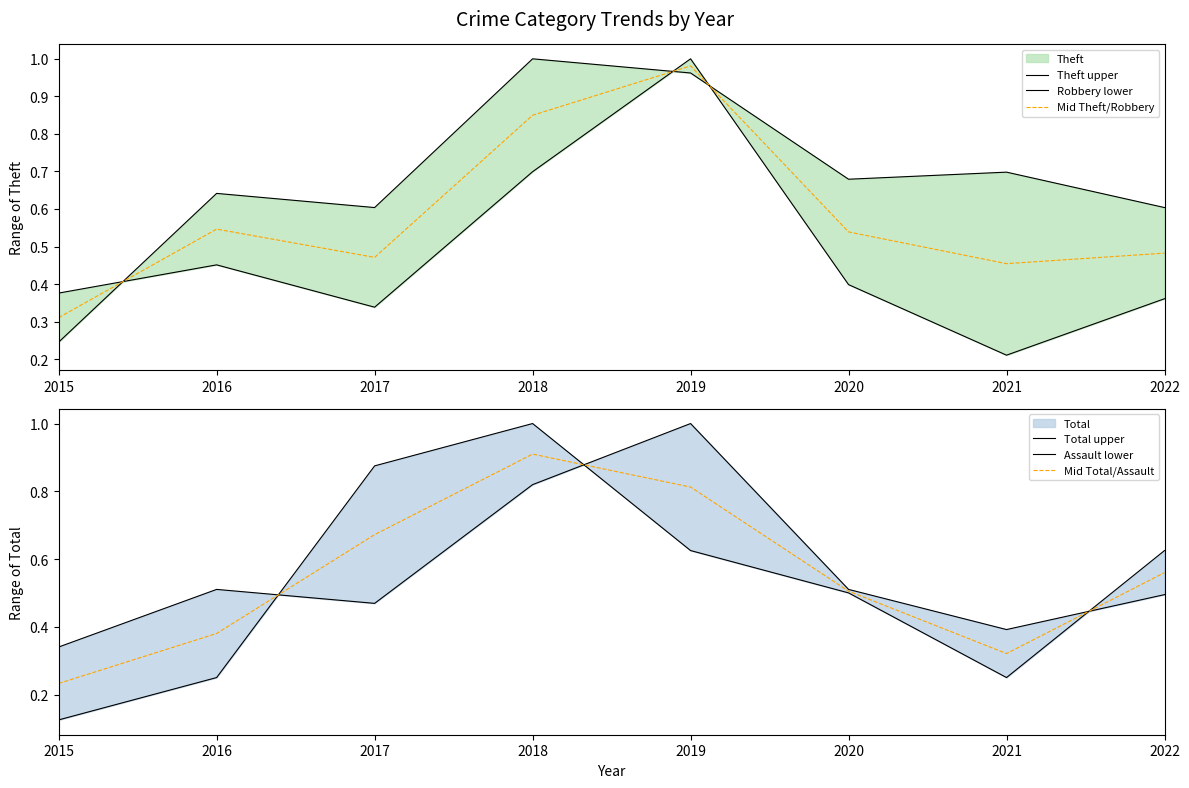

How many lines are shown in the chart?

6